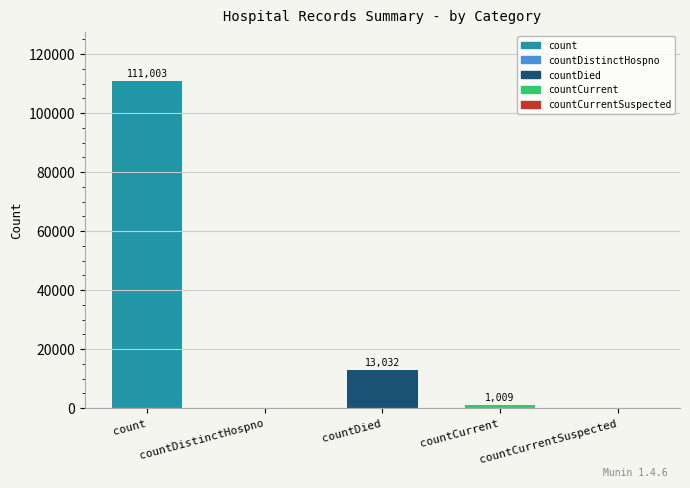

Reading right to left, what are all the values shown in this chart?

0	1009	13032	0	111003